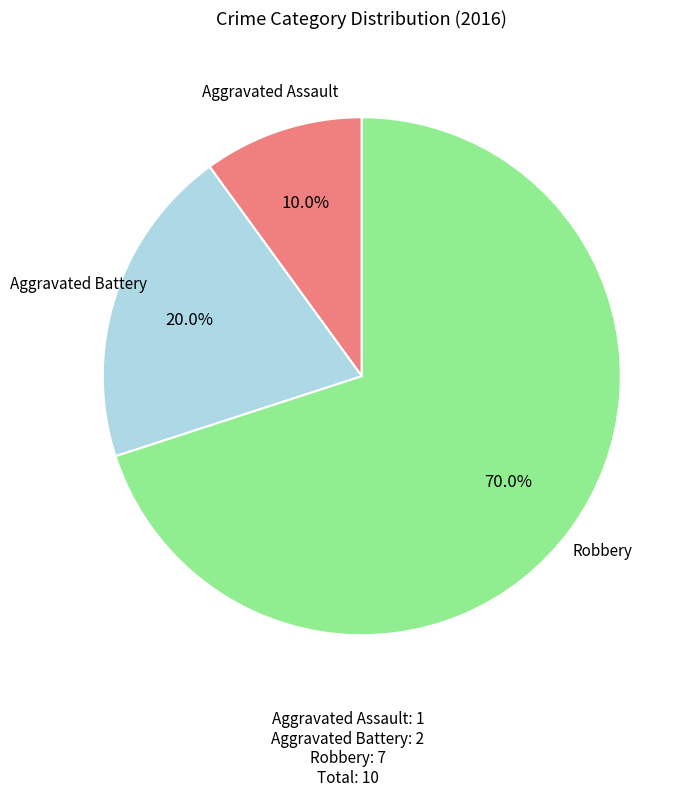

Is there any slice that represents more than half of the pie?

Yes